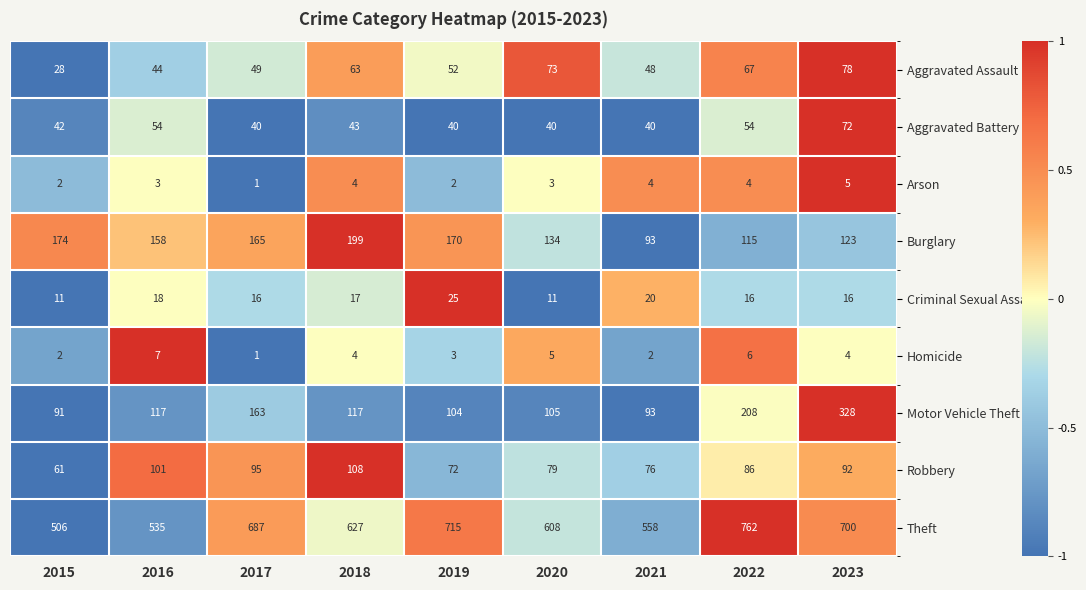

The value of Motor Vehicle Theft at 2016 is 117. True or false?

True